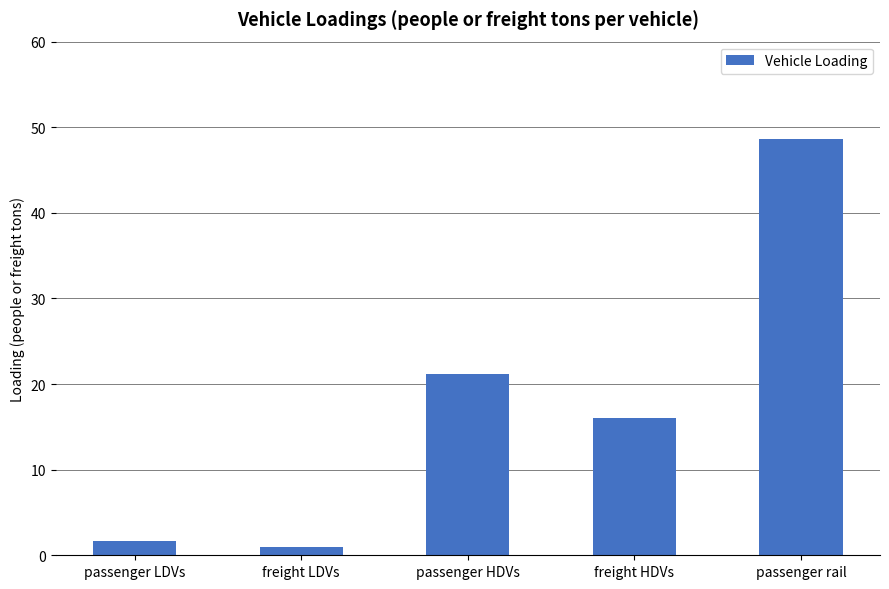

True or false: the data shows 48.7 at passenger rail.

True